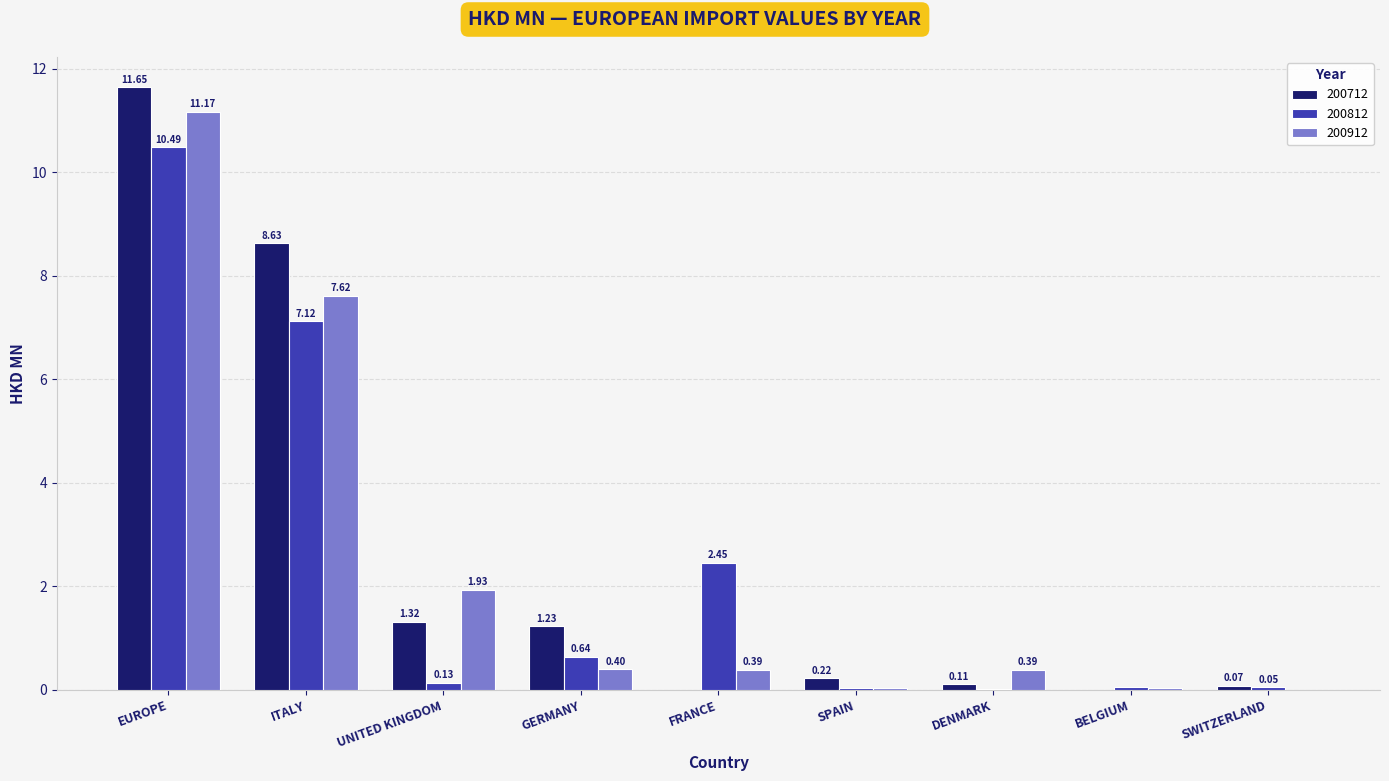

What is the difference between the 200912 values at EUROPE and FRANCE?

10.8